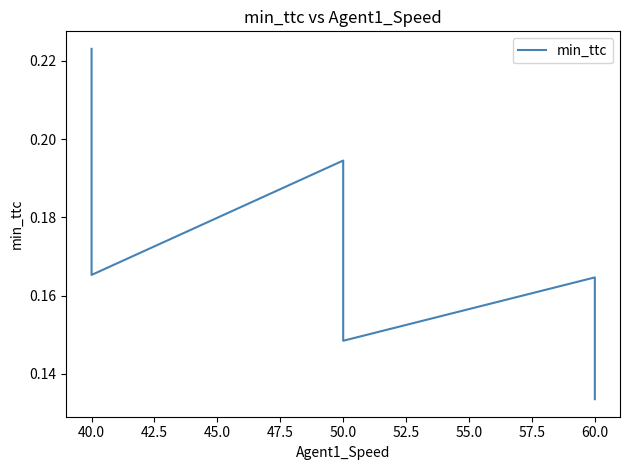

How many lines are shown in the chart?

1